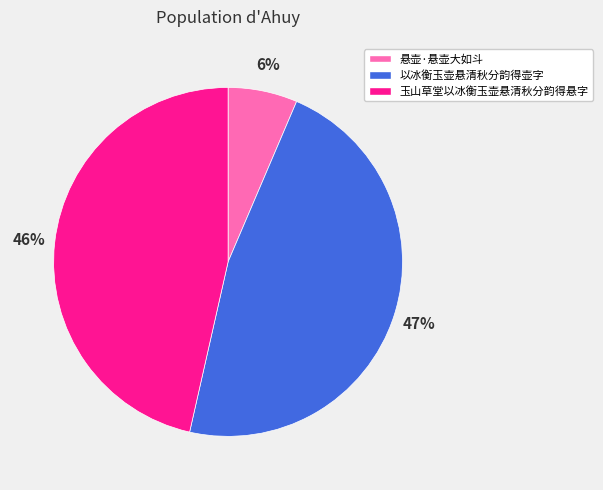

Is 玉山草堂以冰衡玉壶悬清秋分韵得悬字 the majority of the pie?

No